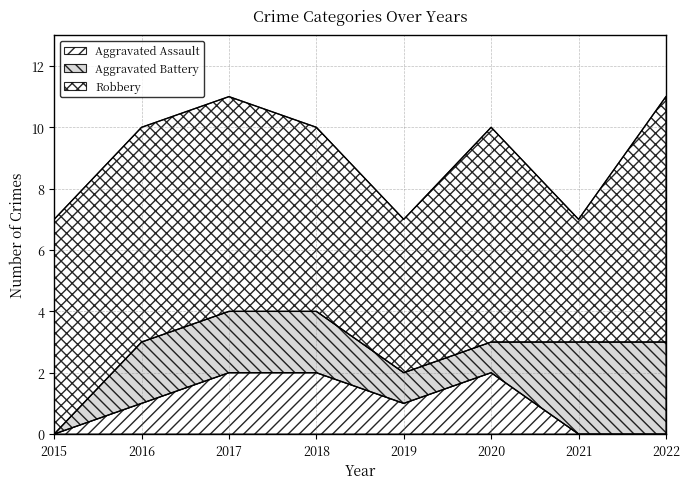

True or false: Robbery and Aggravated Assault intersect in this chart.

False